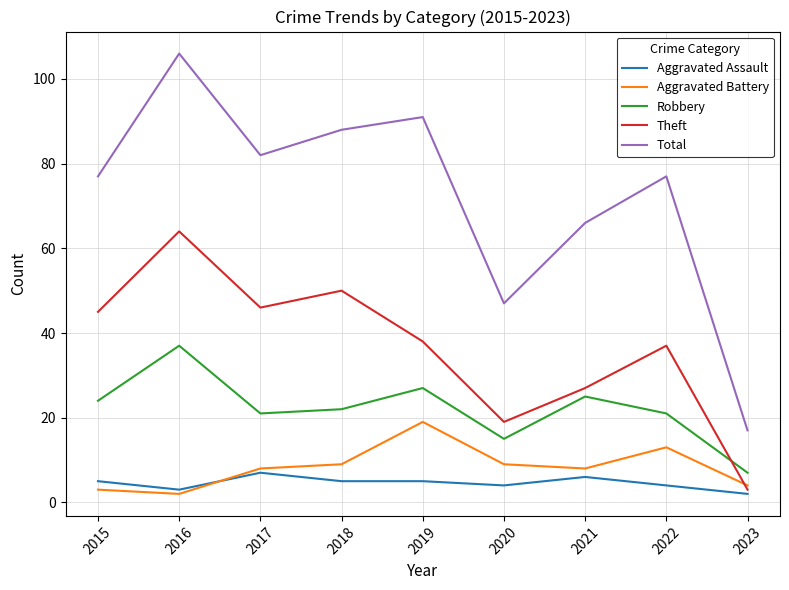

At which label does Aggravated Assault reach its minimum?

2023